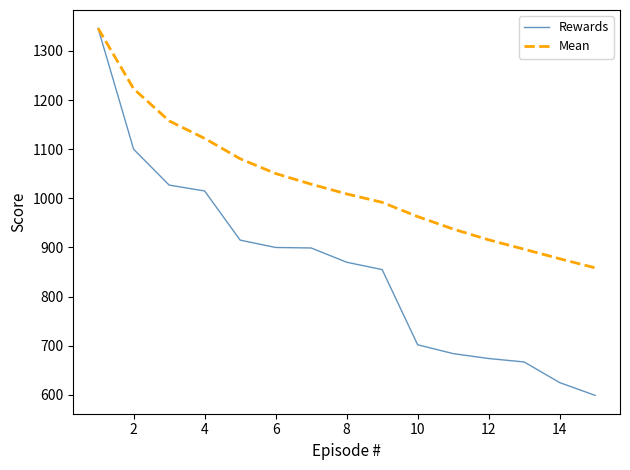

Rank the series by their average value, from highest to lowest.

Mean, Rewards